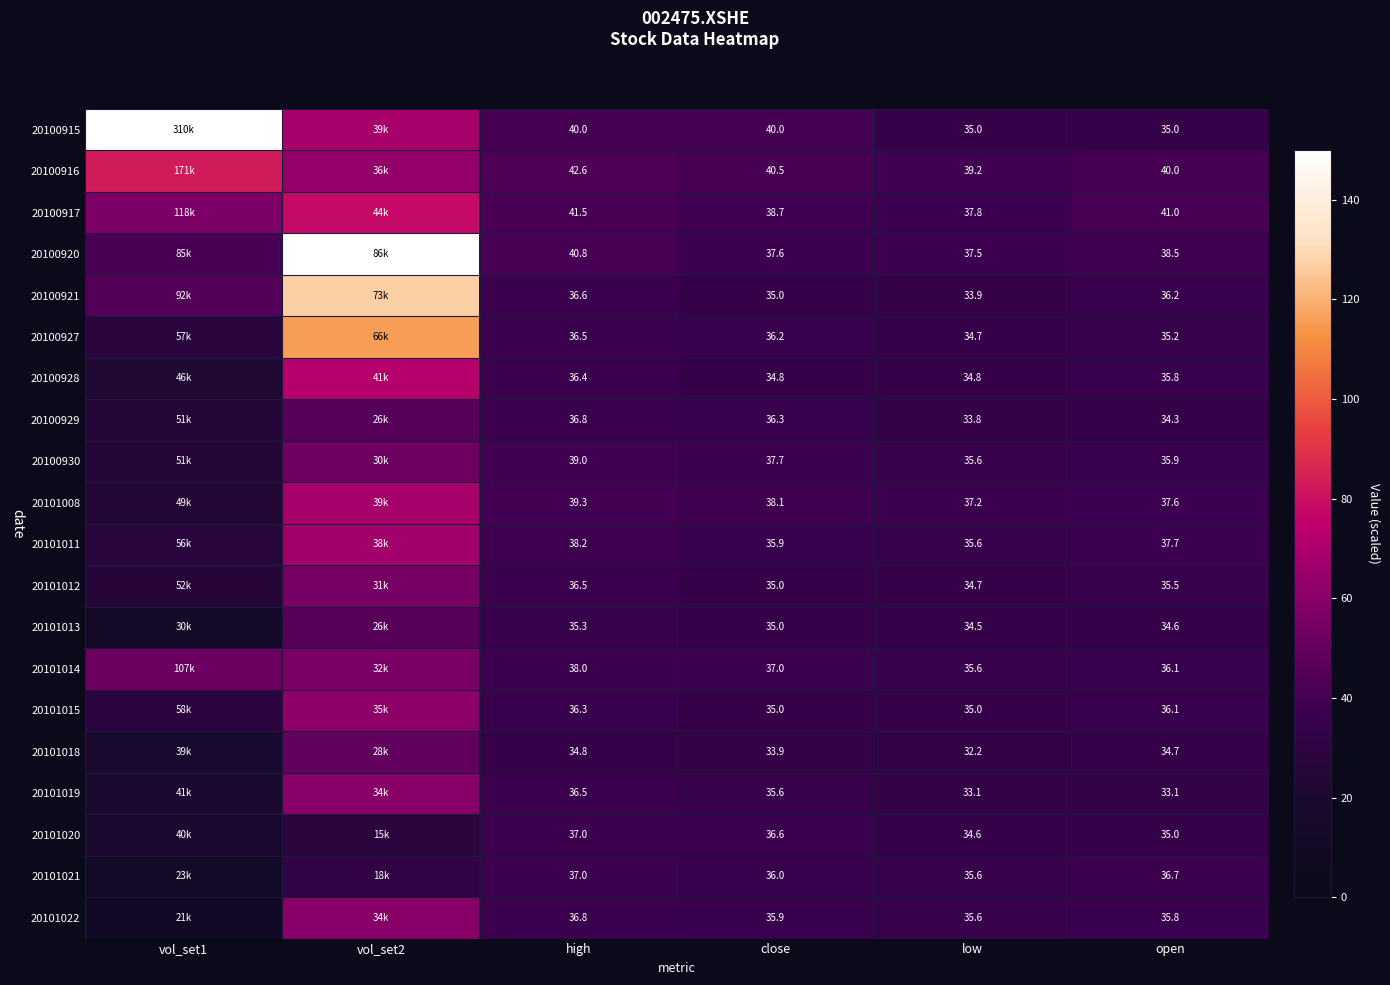

At which label does 20101022 first exceed 35?

vol_set2